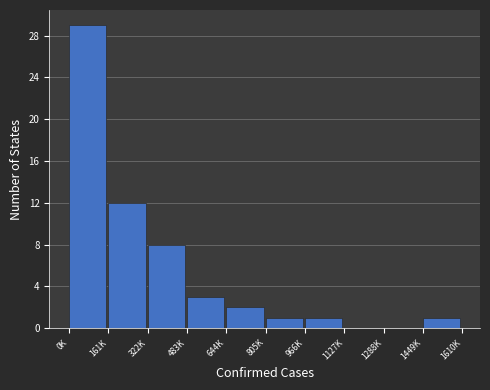

Reading right to left, what are all the values shown in this chart?

1449K=1	1288K=0	1127K=0	966K=1	805K=1	644K=2	483K=3	322K=8	161K=12	0K=29